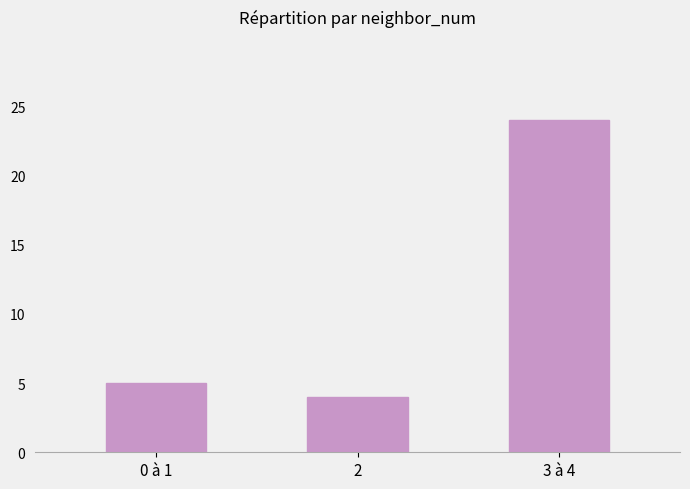

What is the label of the 2nd bar from the left?

2